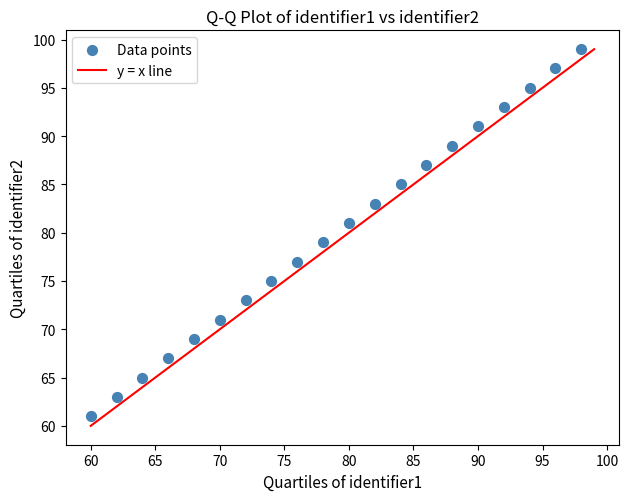

What is the range of Y values (max minus min)?

38